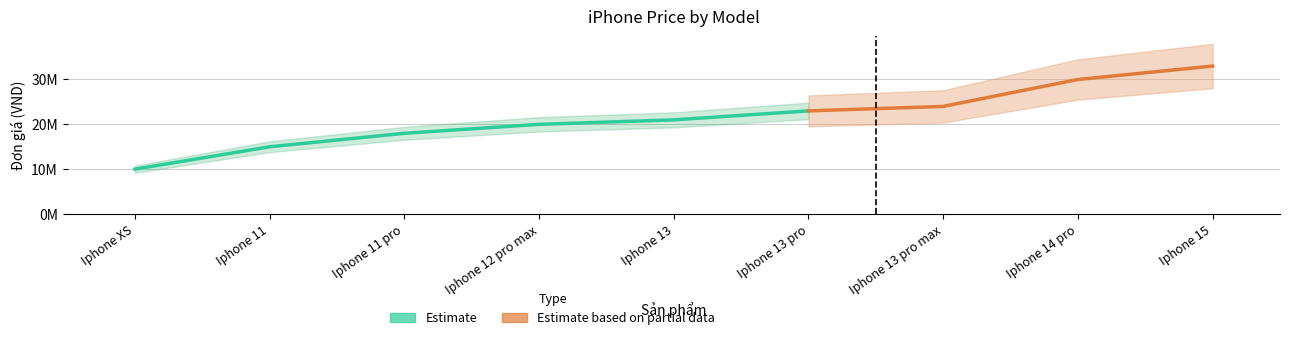

At which category does the chart reach its minimum across all series?

Iphone XS